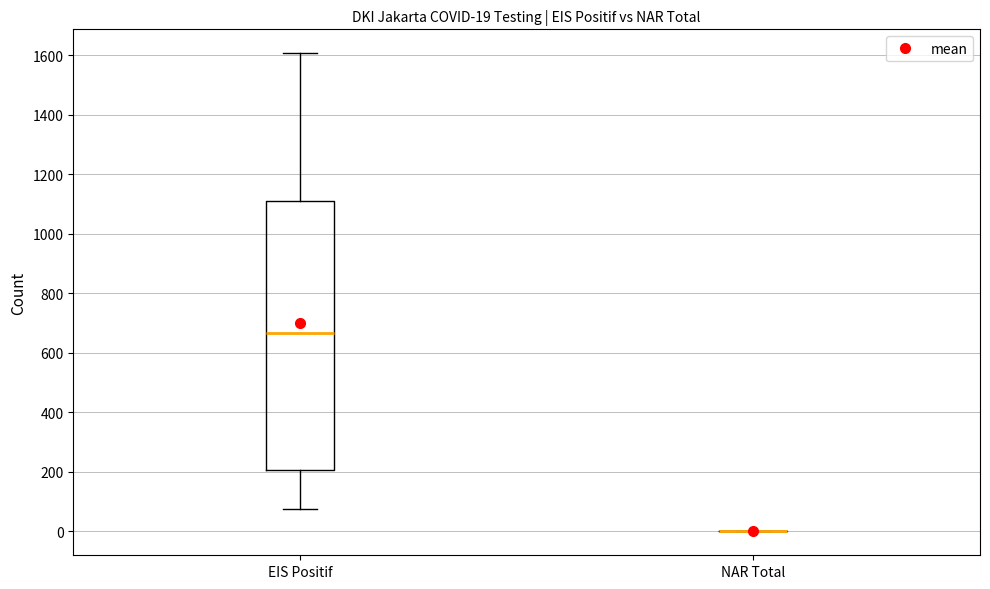

Comparing the boxes themselves (not the whiskers), which one is the tallest?

EIS Positif